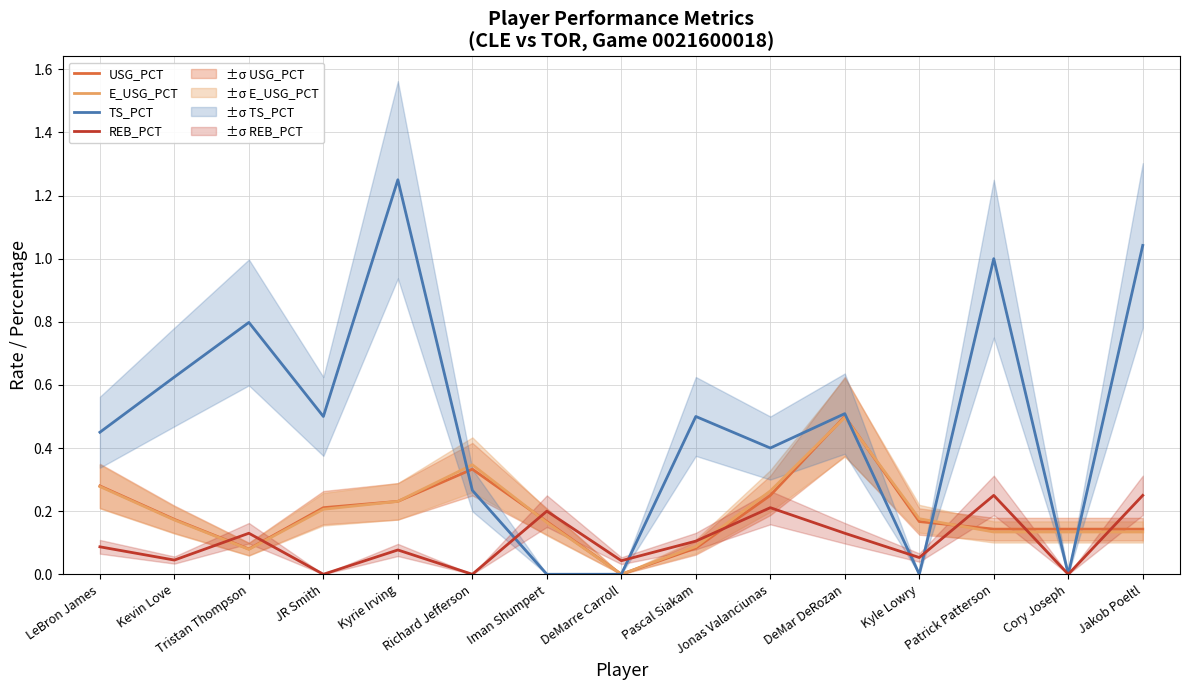

What position from the right is DeMarre Carroll?

8